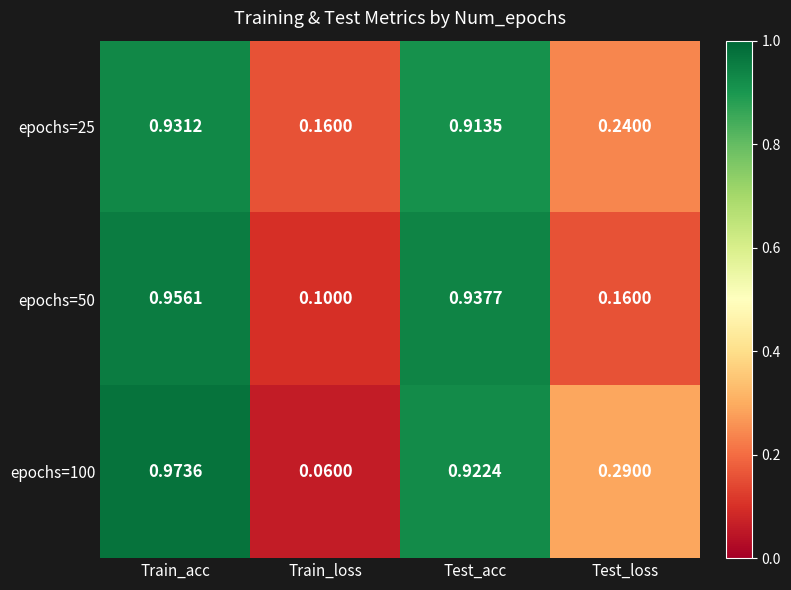

At how many categories does at least one series exceed 0?

4